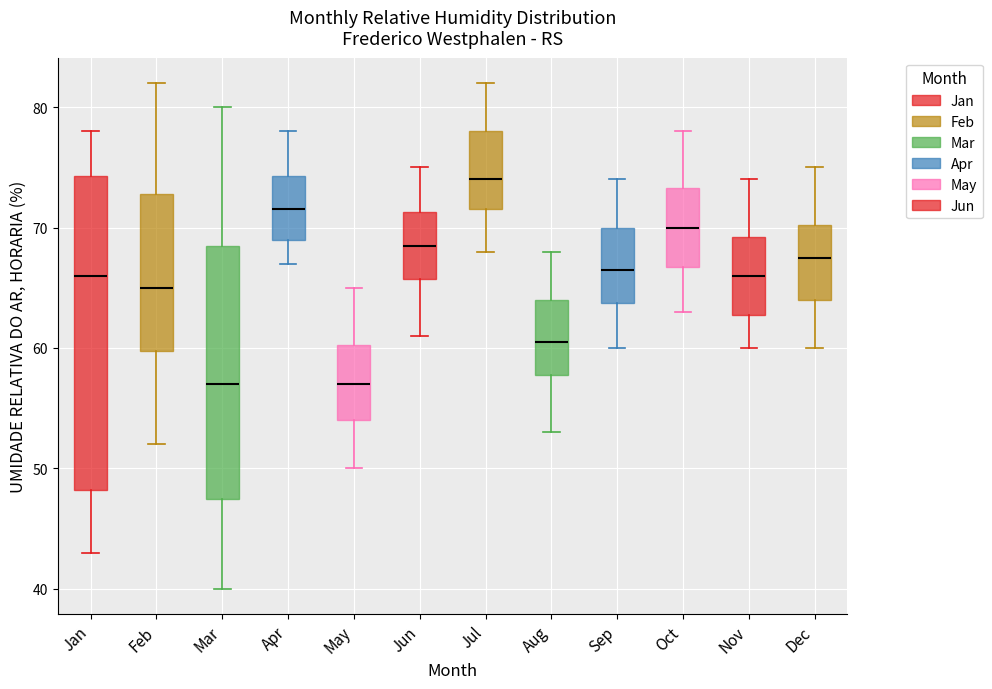

Which box has the highest median line?

Jul